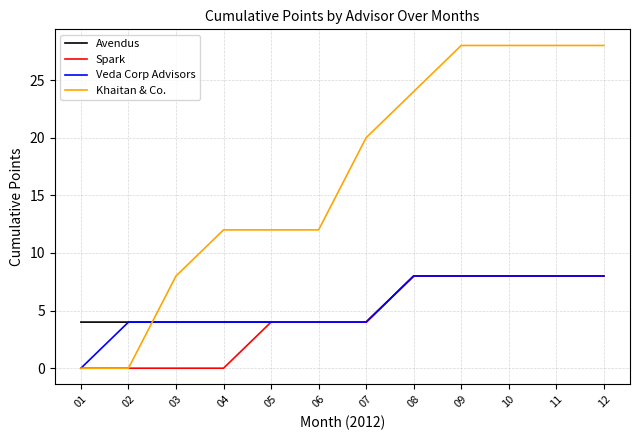

Which series changed the most between 01 and 09?

Khaitan & Co.